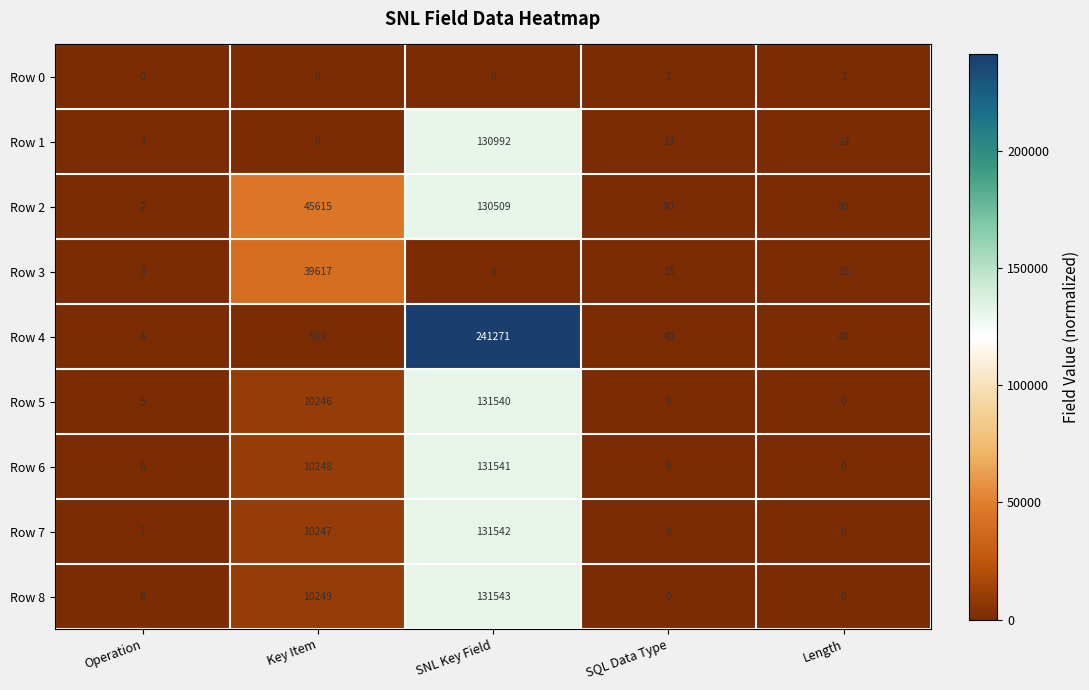

At which label does Row 2 first exceed 80?

Key Item